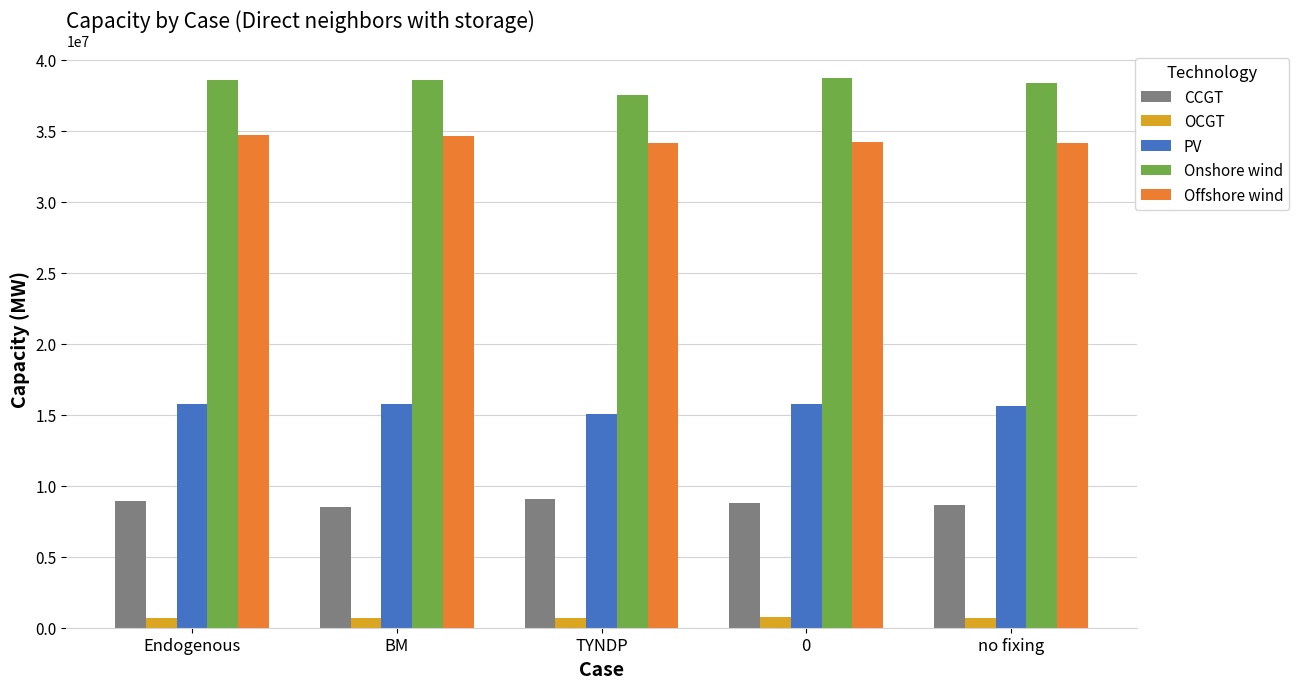

Rank the series by their maximum value, from lowest to highest.

OCGT, CCGT, PV, Offshore wind, Onshore wind